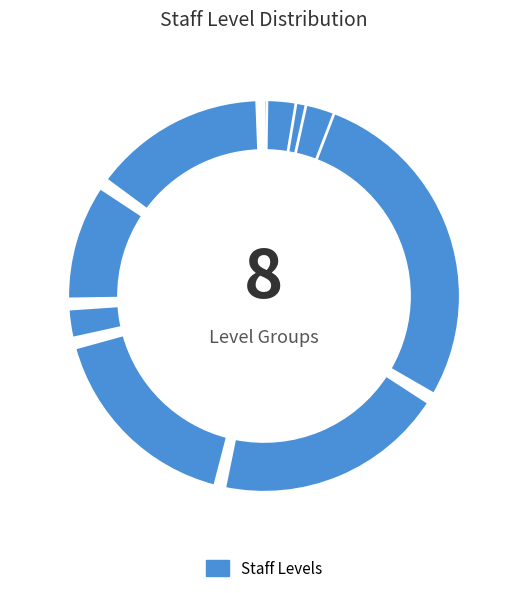

Count the number of slices in the pie.

8